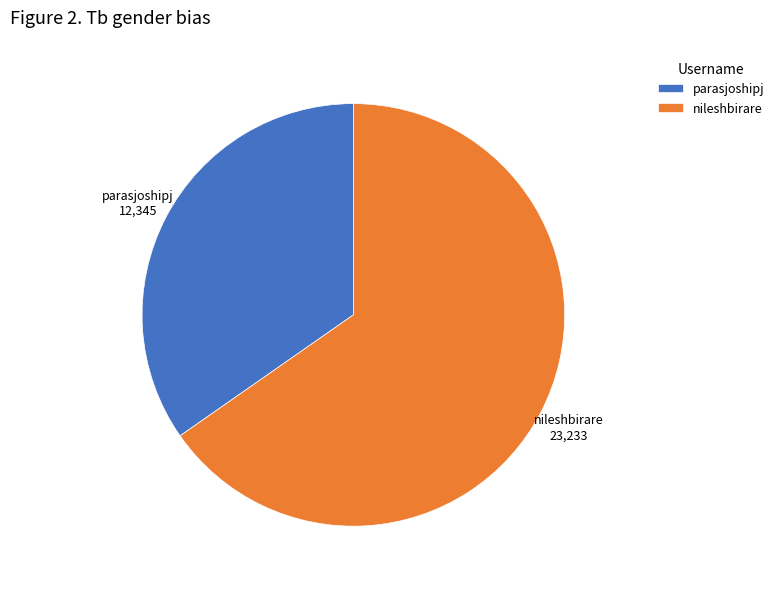

Rank the categories by value from lowest to highest.

parasjoshipj, nileshbirare